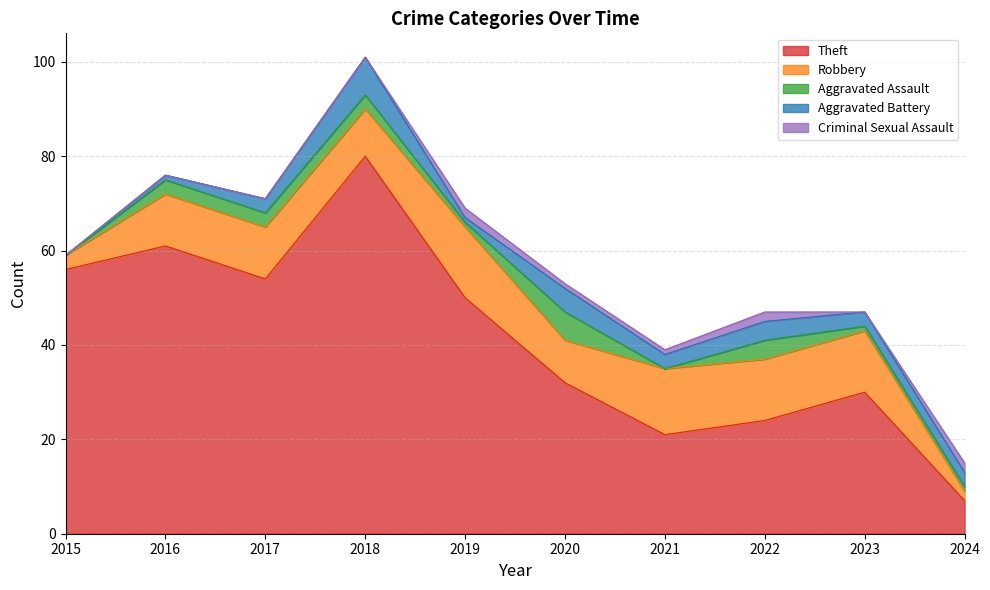

Reading left to right, list all the values displayed in this chart.

Theft: 2015=56	2016=61	2017=54	2018=80	2019=50	2020=32	2021=21	2022=24	2023=30	2024=7
Robbery: 2015=3	2016=11	2017=11	2018=10	2019=15	2020=9	2021=14	2022=13	2023=13	2024=2
Aggravated Assault: 2015=0	2016=3	2017=3	2018=3	2019=1	2020=6	2021=0	2022=4	2023=1	2024=1
Aggravated Battery: 2015=0	2016=1	2017=3	2018=8	2019=1	2020=5	2021=3	2022=4	2023=3	2024=3
Criminal Sexual Assault: 2015=0	2016=0	2017=0	2018=0	2019=2	2020=1	2021=1	2022=2	2023=0	2024=2